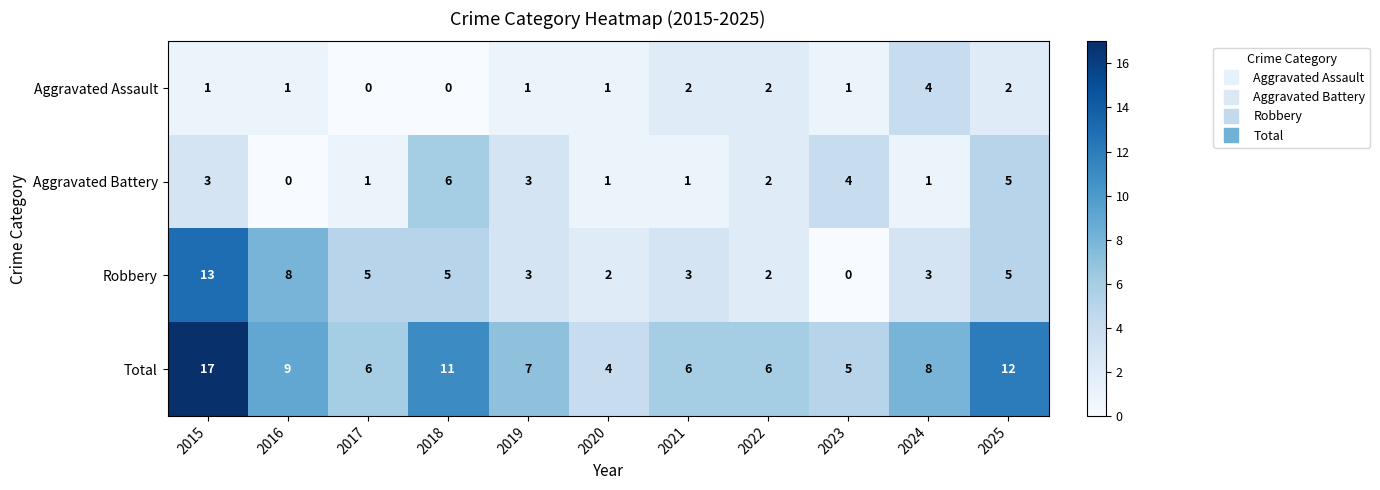

What is the total value across all series at 2023?

10